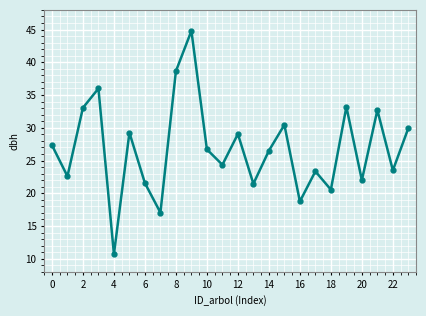

What is the sum of all values?

643.5